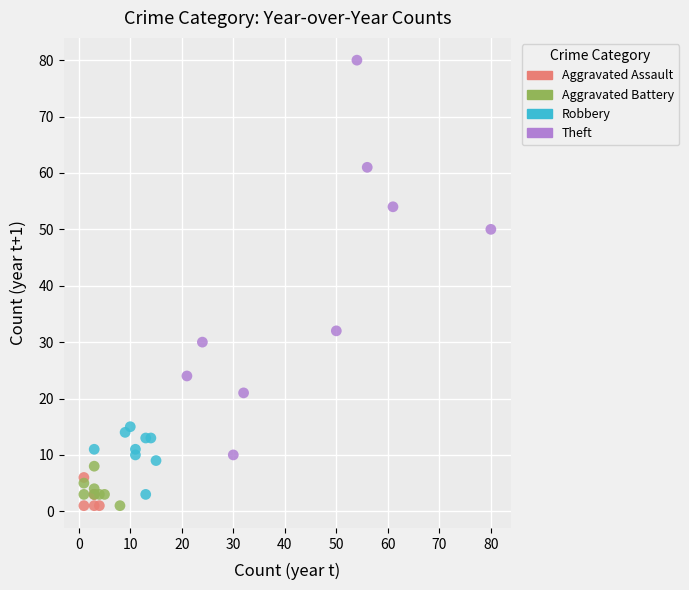

Which series reaches the maximum Y coordinate?

Theft